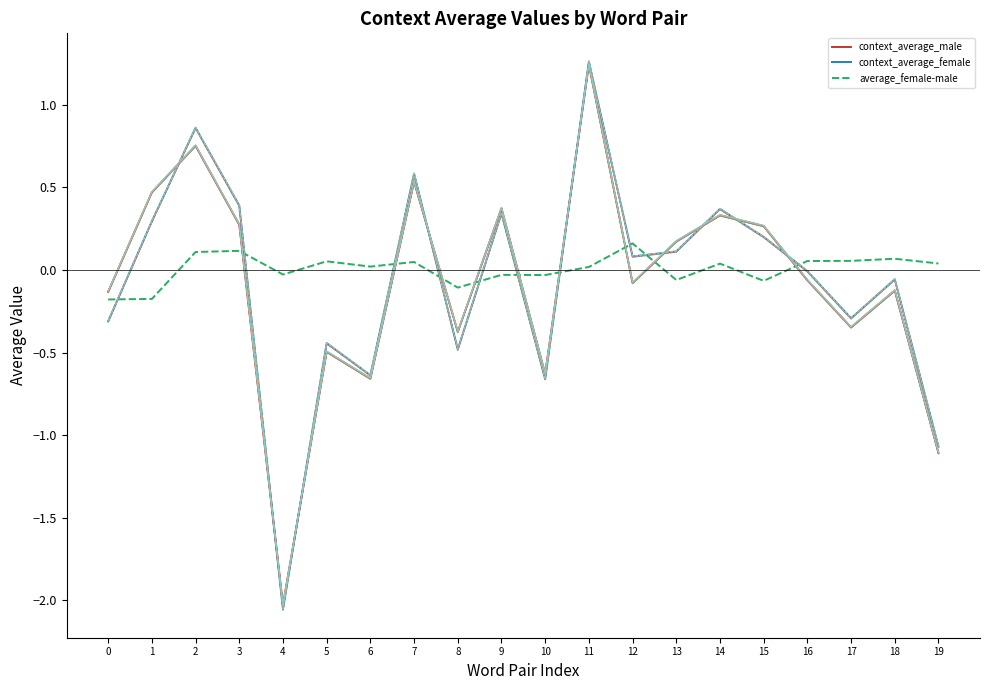

What is the lowest value of the average_female-male series?

-0.2